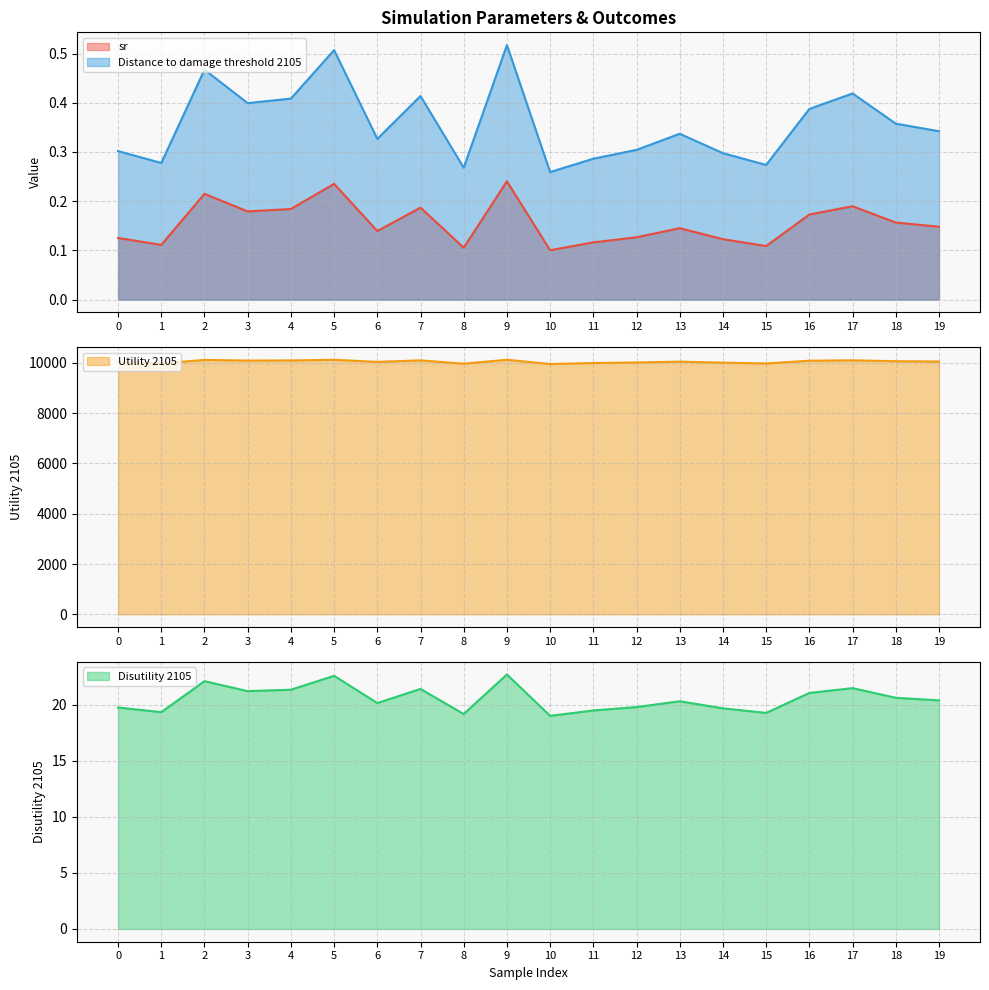

Which category has the lowest value in the Disutility 2105 series?

10